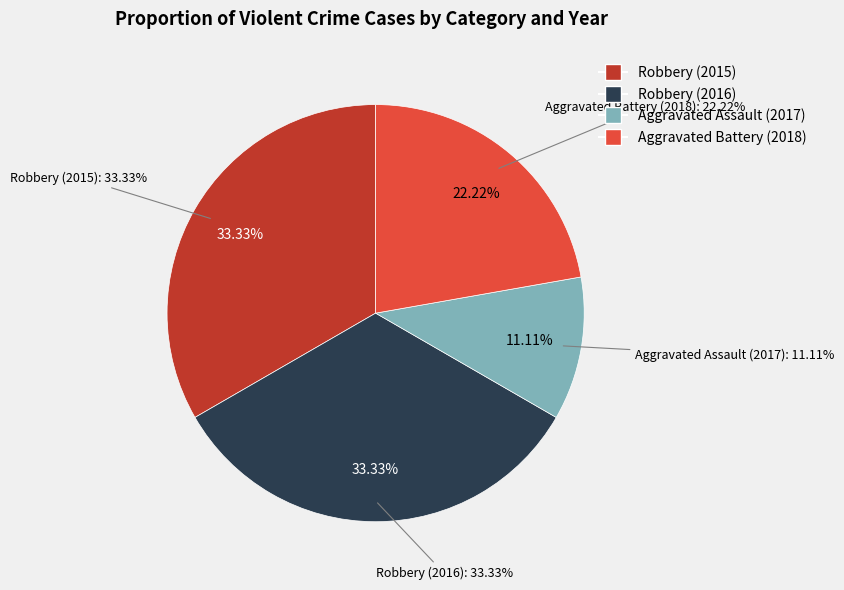

Rank the categories by value from highest to lowest.

Robbery (2015), Robbery (2016), Aggravated Battery (2018), Aggravated Assault (2017)